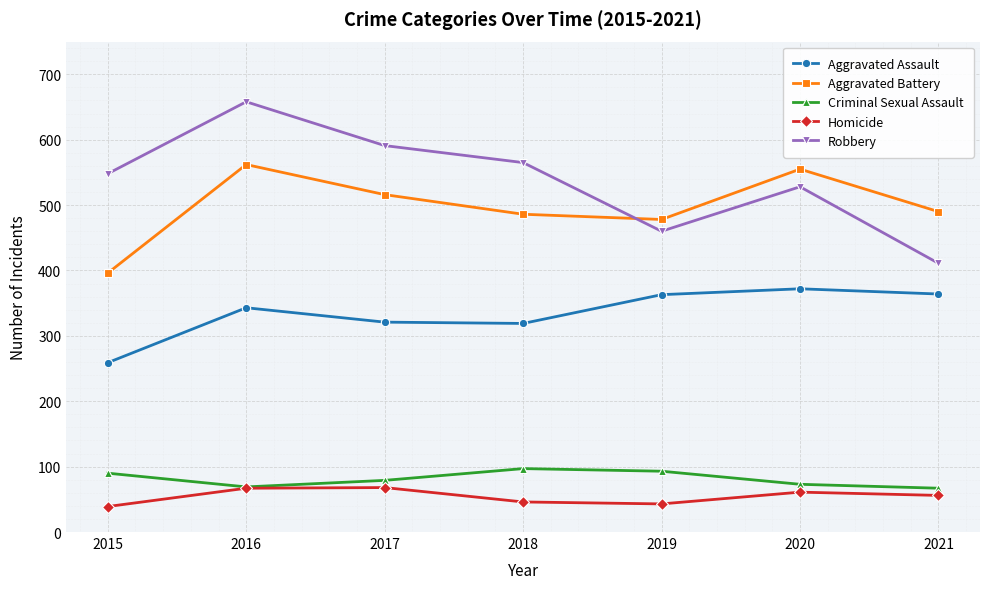

How many categories are shown in the chart?

7